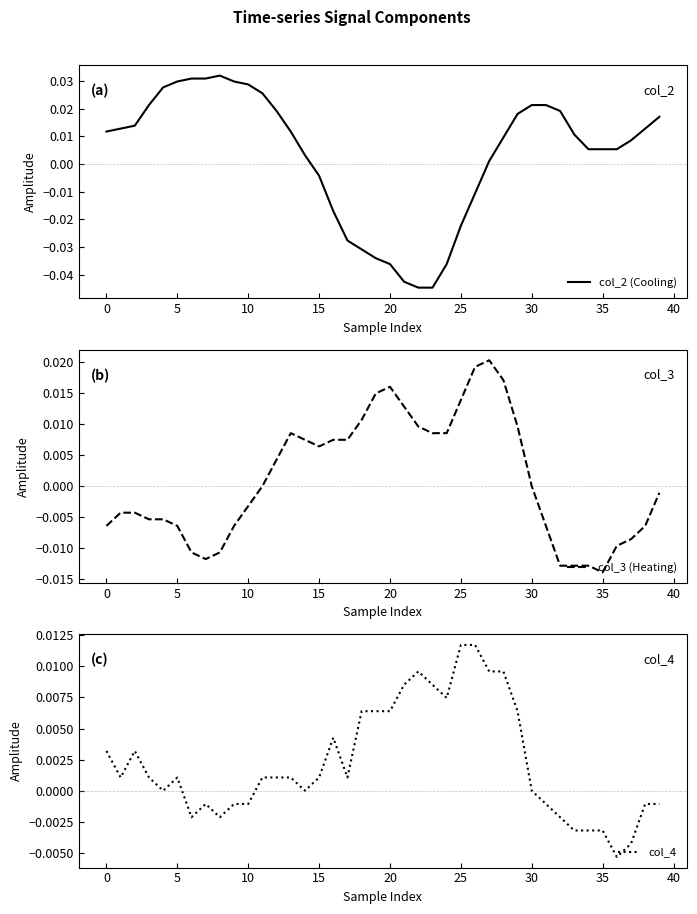

At how many categories does at least one series exceed 0?

40